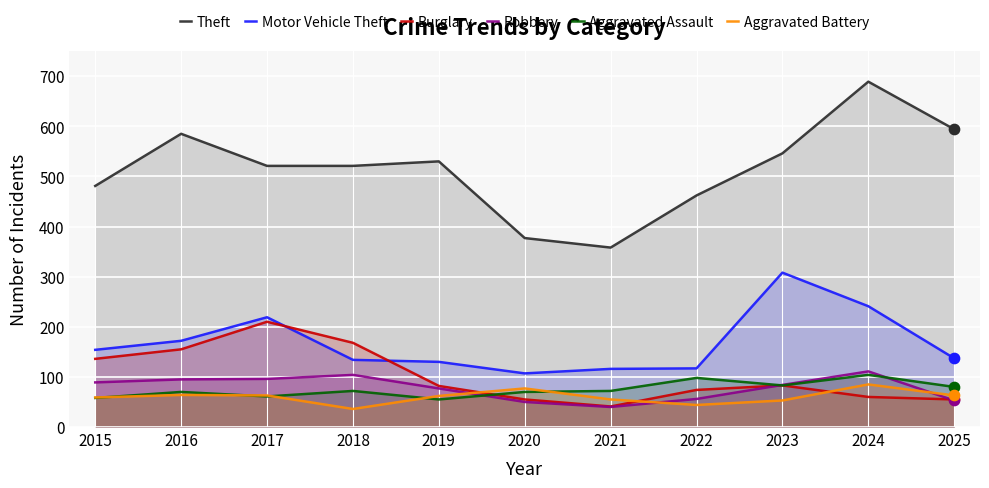

Is the value of Aggravated Battery at 2025 greater than the value of Theft at 2025?

No